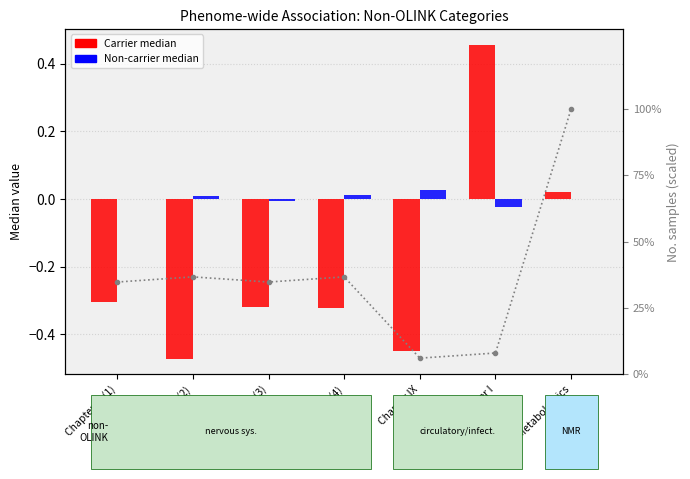

Reading right to left, list all the values displayed in this chart.

Carrier median: NMR Metabolomics=0.0	Chapter I=0.5	Chapter IX=-0.5	Chapter VI (4)=-0.3	Chapter VI (3)=-0.3	Chapter VI (2)=-0.5	Chapter VI (1)=-0.3
Non-carrier median: NMR Metabolomics=-0.0	Chapter I=-0.0	Chapter IX=0.0	Chapter VI (4)=0.0	Chapter VI (3)=-0.0	Chapter VI (2)=0.0	Chapter VI (1)=0.0
% of max samples: NMR Metabolomics=100.0	Chapter I=8.1	Chapter IX=6.1	Chapter VI (4)=36.7	Chapter VI (3)=34.8	Chapter VI (2)=36.7	Chapter VI (1)=34.8